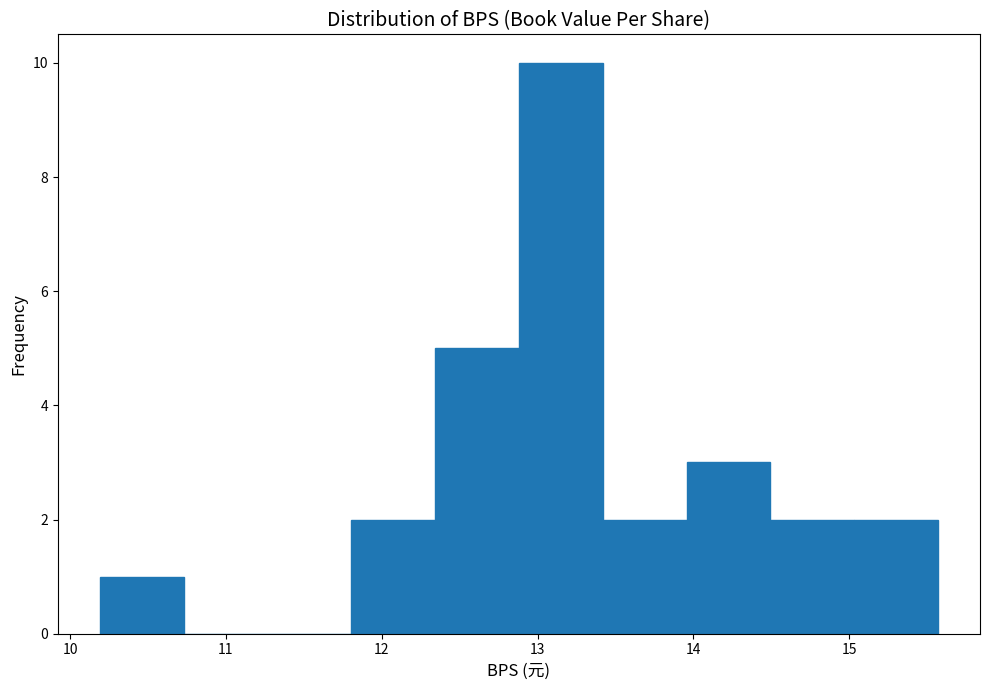

Reading left to right, list every bar in this chart as the range it spans on the x-axis followed by its height. Neither the bar edges nor the heights are printed on the chart, so give them approximately, as read against the axes.

10.2 to 10.7: 1
10.7 to 11.3: 0
11.3 to 11.8: 0
11.8 to 12.3: 2
12.3 to 12.9: 5
12.9 to 13.4: 10
13.4 to 14.0: 2
14.0 to 14.5: 3
14.5 to 15.0: 2
15.0 to 15.6: 2